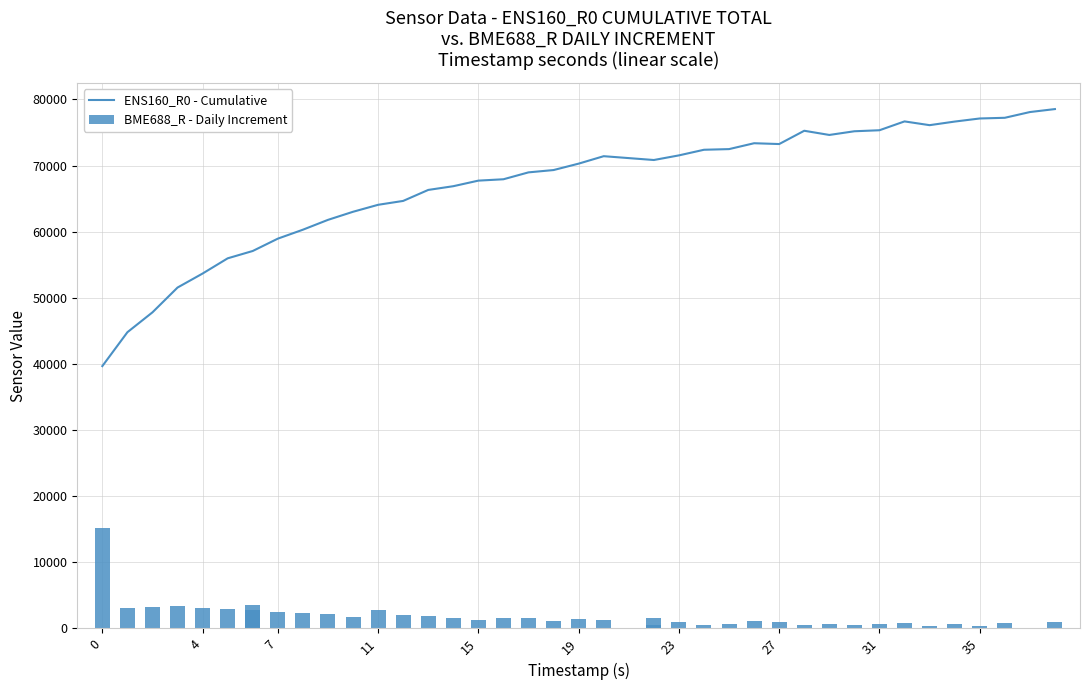

Rank the series by their average value, from highest to lowest.

ENS160_R0 - Cumulative, BME688_R - Daily Increment